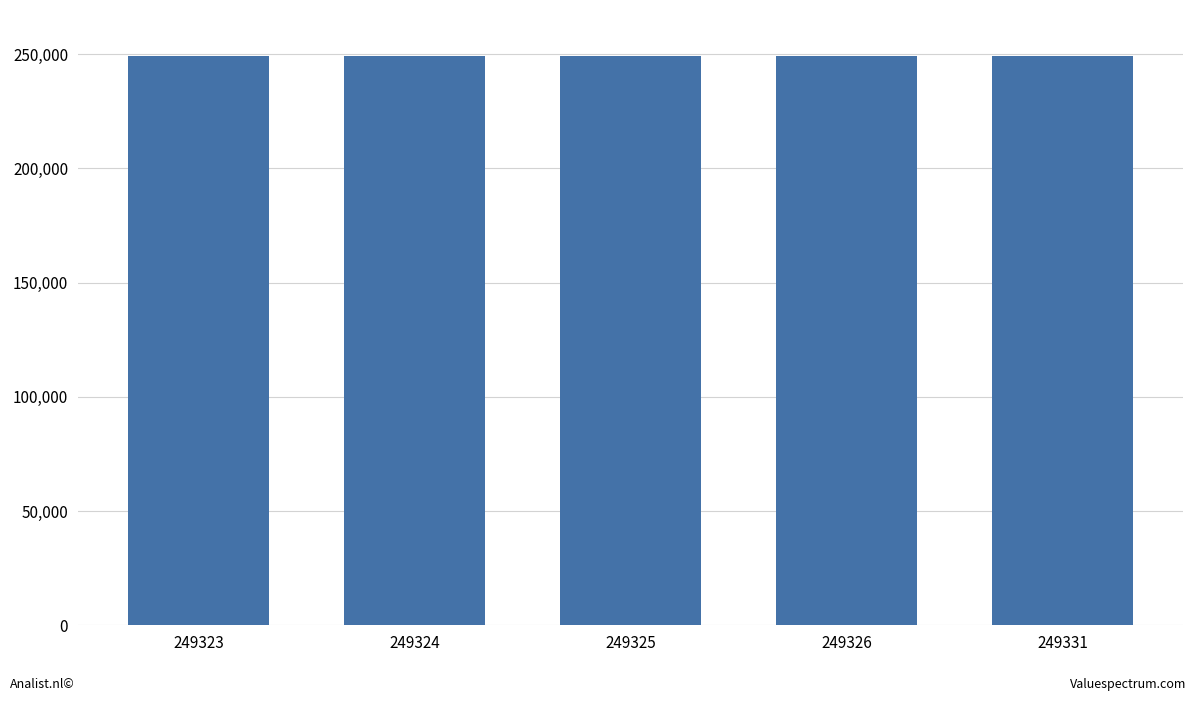

What is the difference between the maximum and minimum values?

8